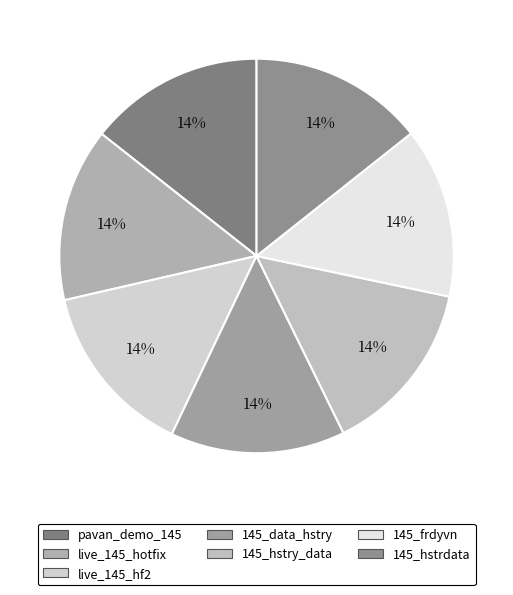

How much of the chart is everything except 145_hstry_data?

85.6%